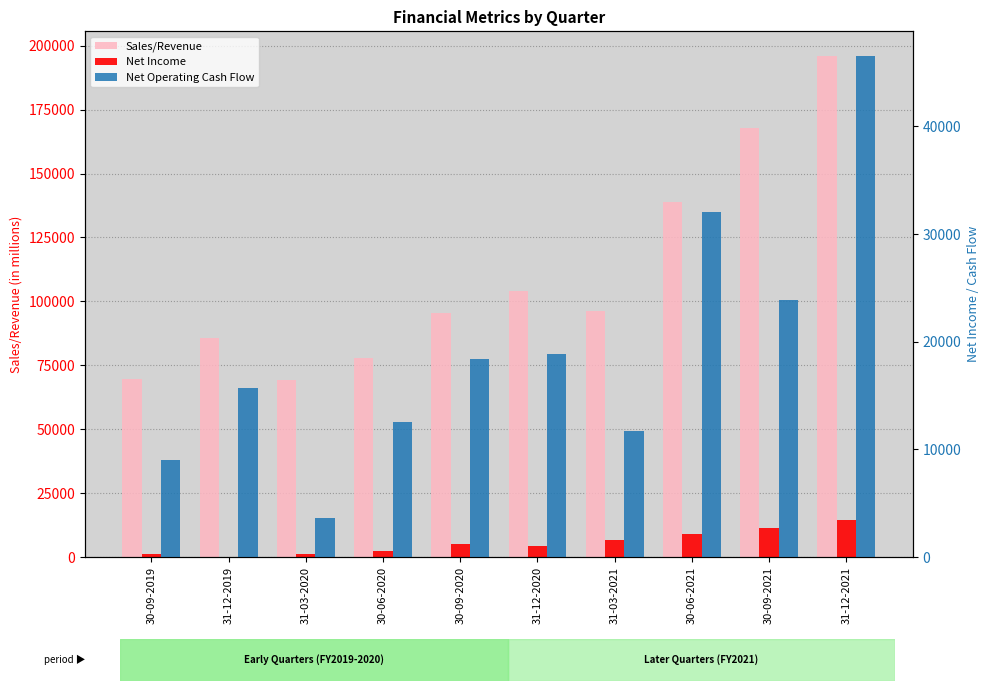

True or false: Sales/Revenue has a value of 139012.0 at 30-06-2021.

True